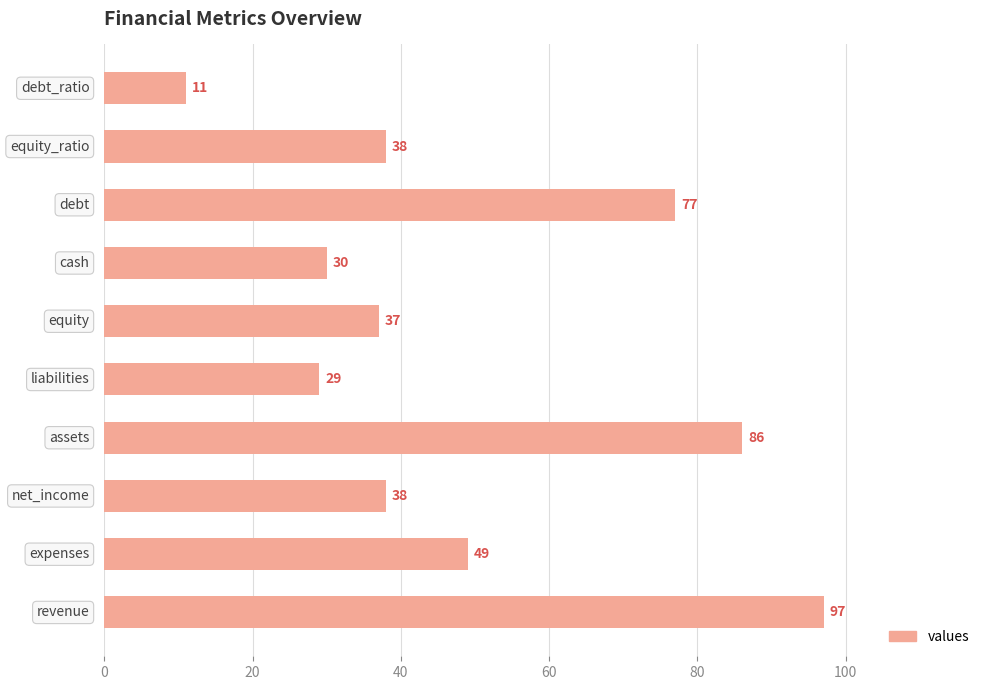

What is the minimum value shown in the chart?

11